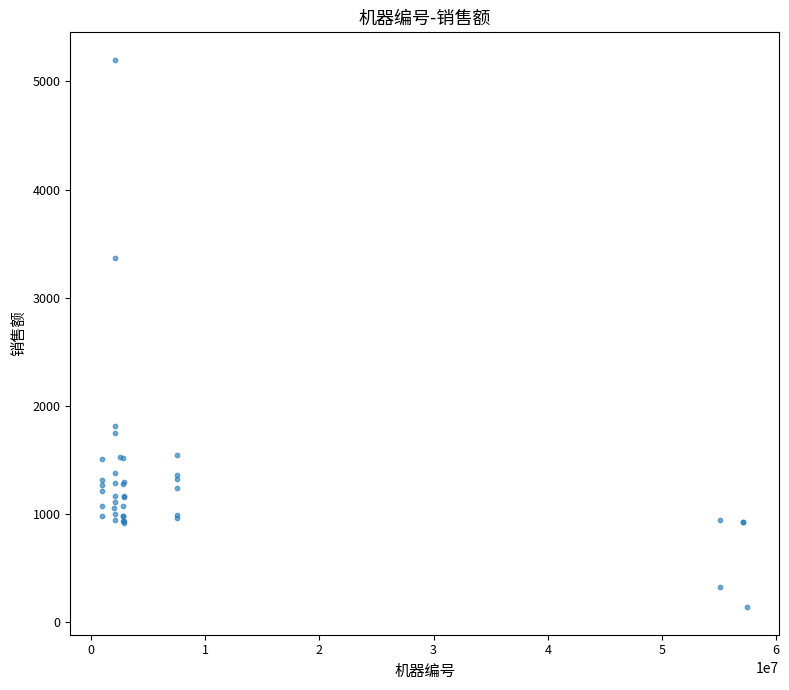

What Y value in the scatter plot is closest to 2668?

3364.0